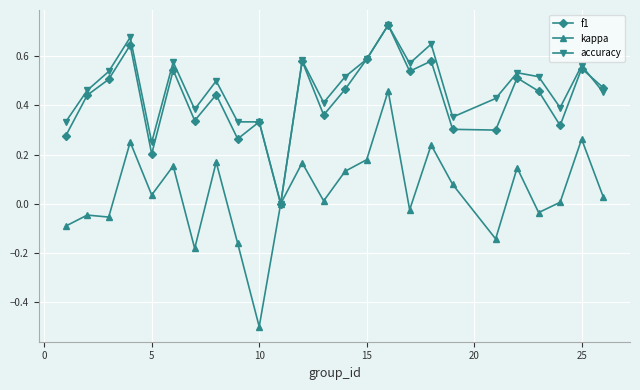

What is the smallest value displayed?

-0.5